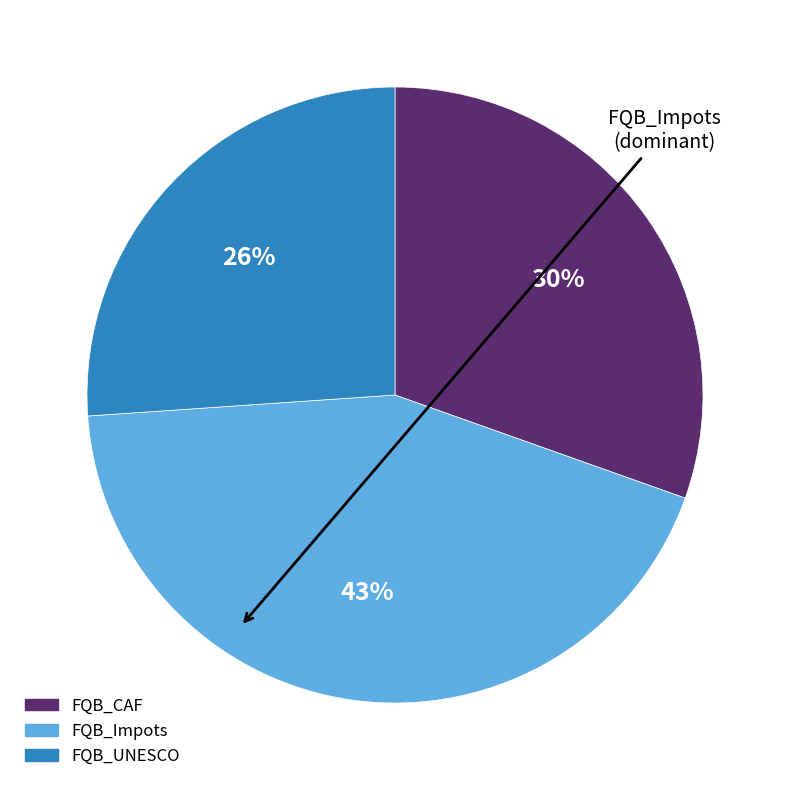

Combined, do FQB_Impots and FQB_CAF account for over 50%?

Yes